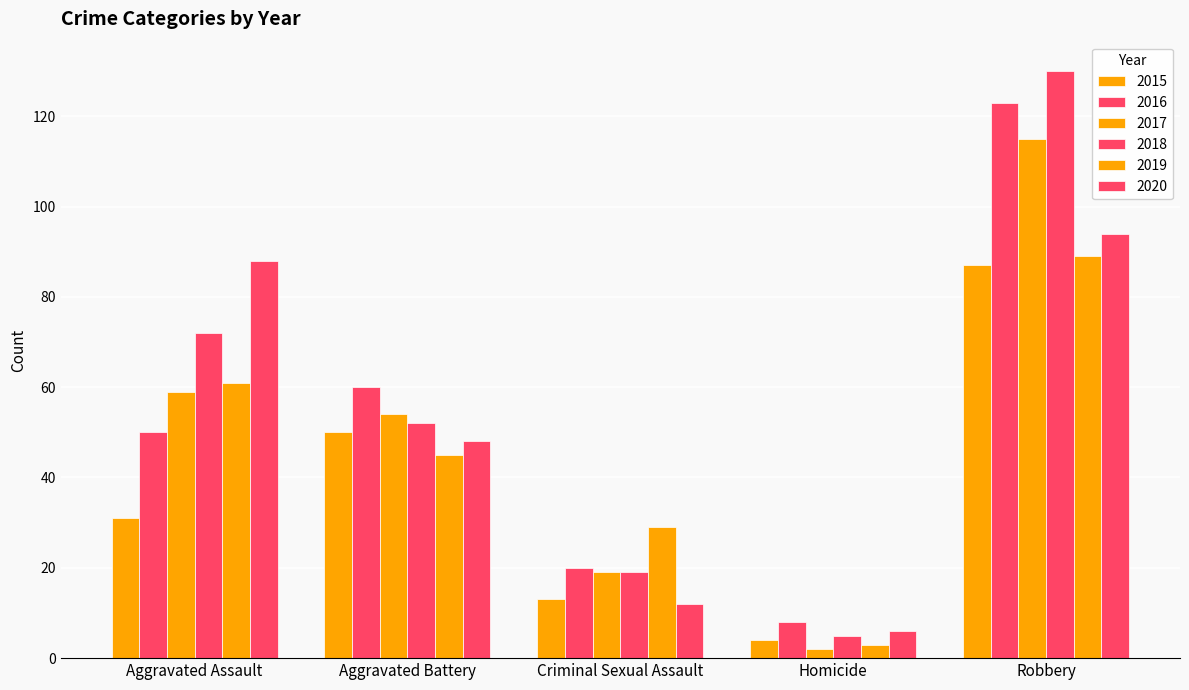

How many data points does each series have?

5